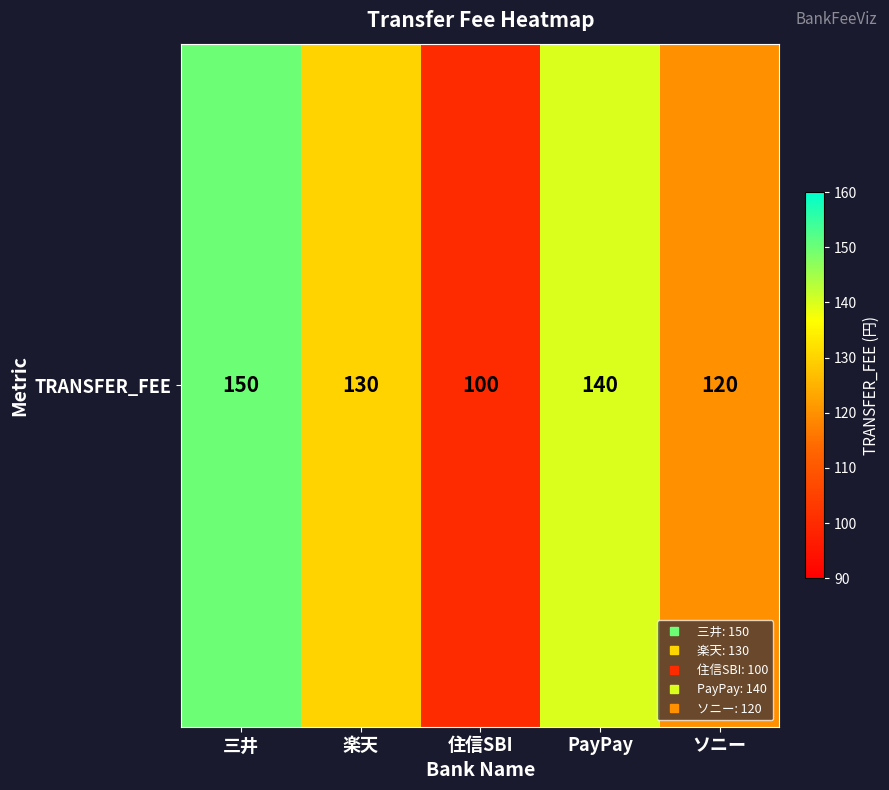

Reading left to right, what are all the values shown in this chart?

150	130	100	140	120